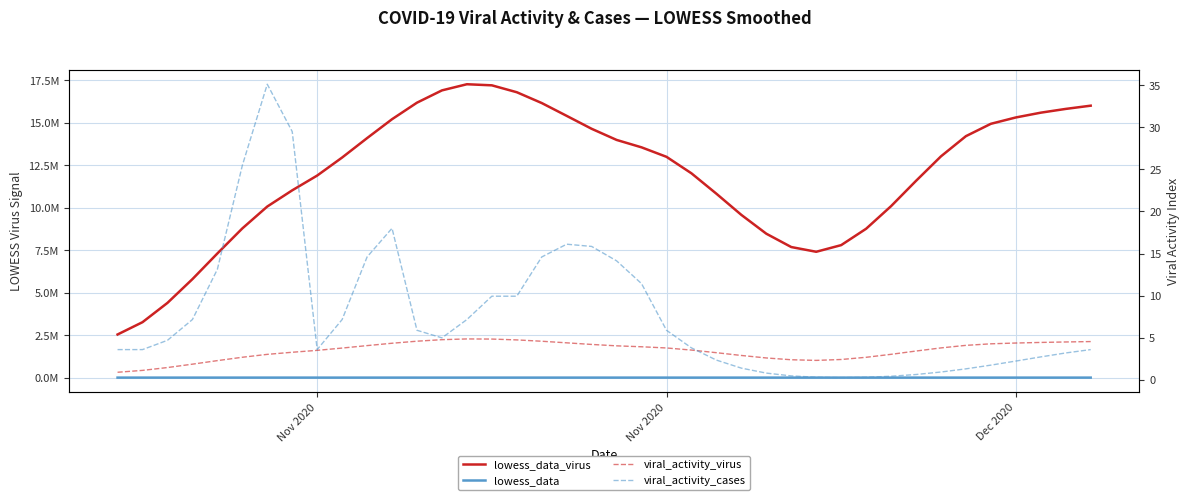

True or false: lowess_data_virus has more than 1 interior local peaks.

False